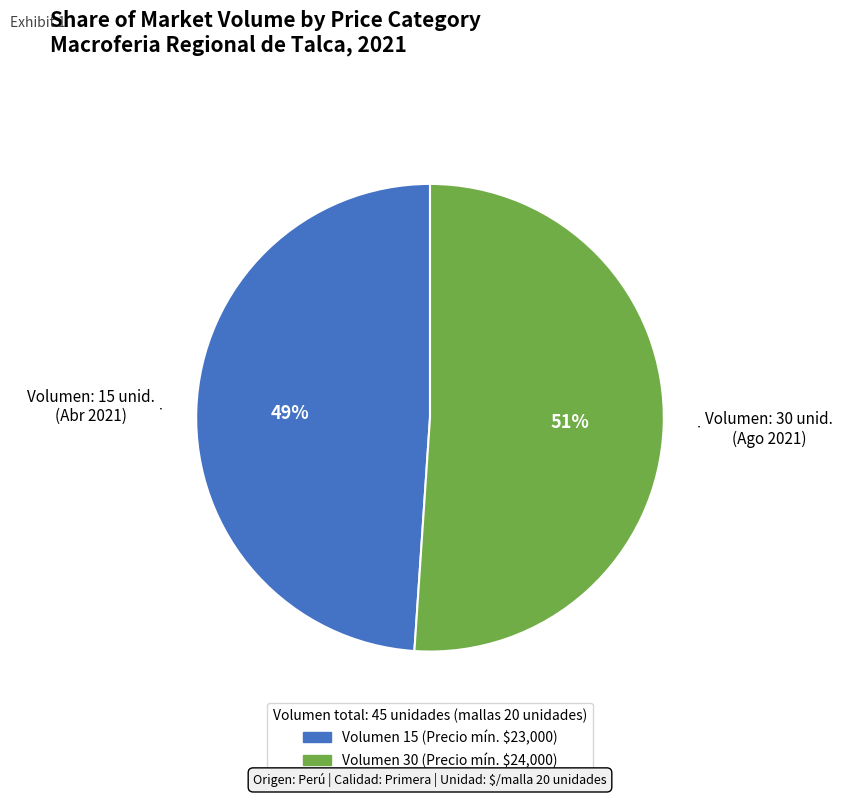

To the nearest percent, what is the average slice percentage?

50%